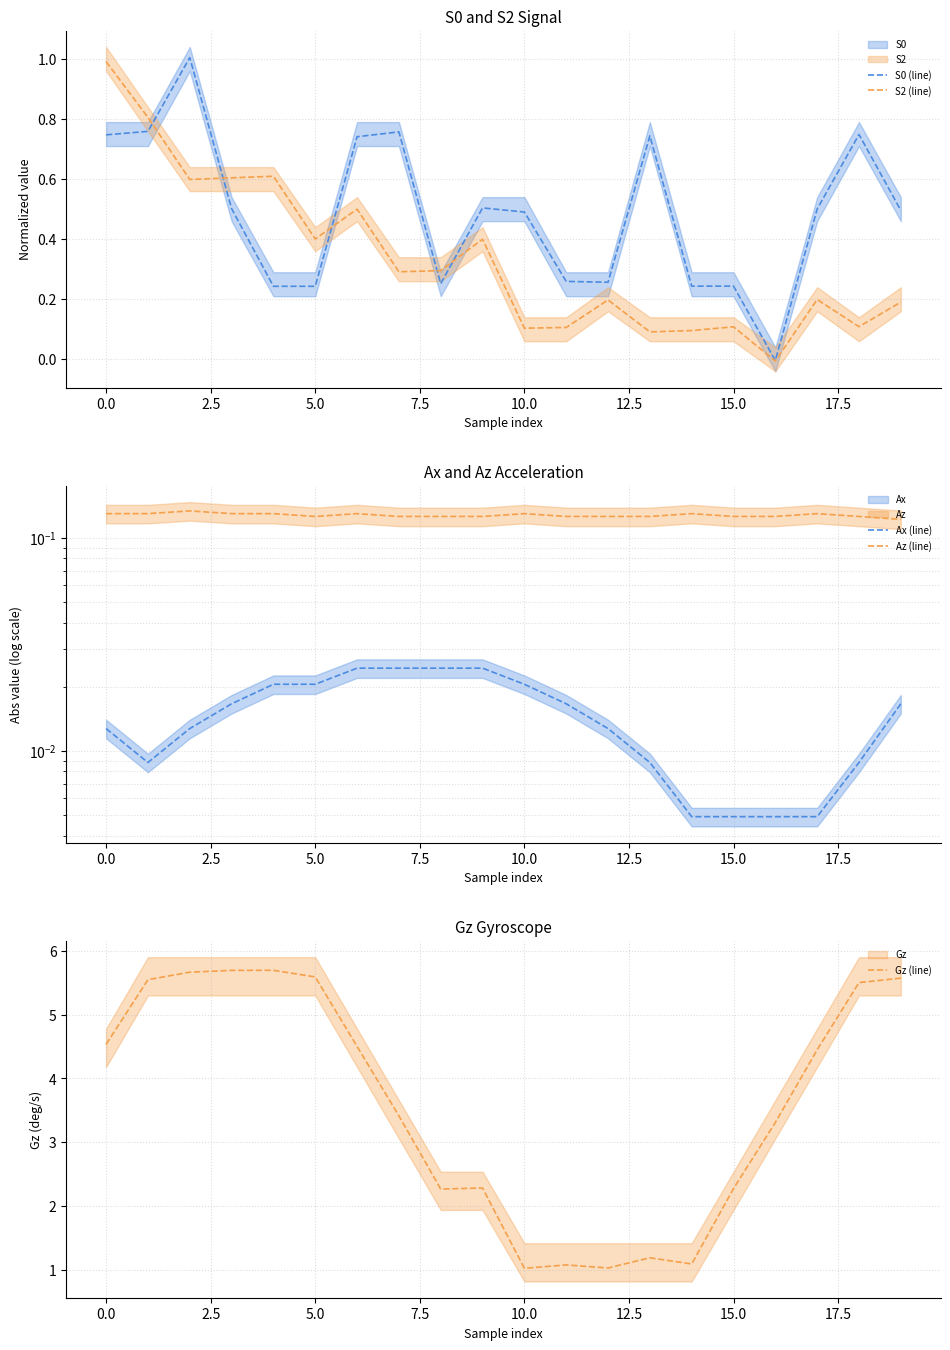

True or false: S2 (line) has a value of 0.0 at 15.0.

False